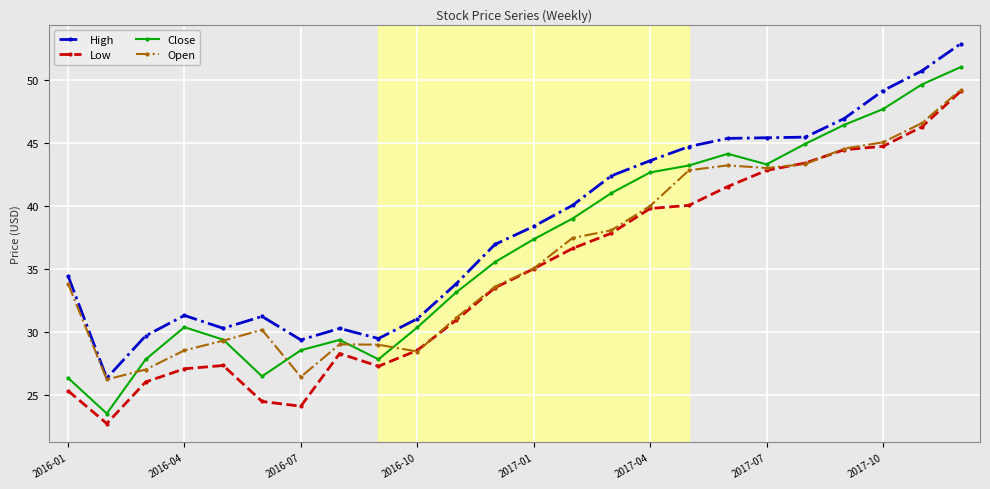

What is the value of the Close point at the 6th from the left?

26.5